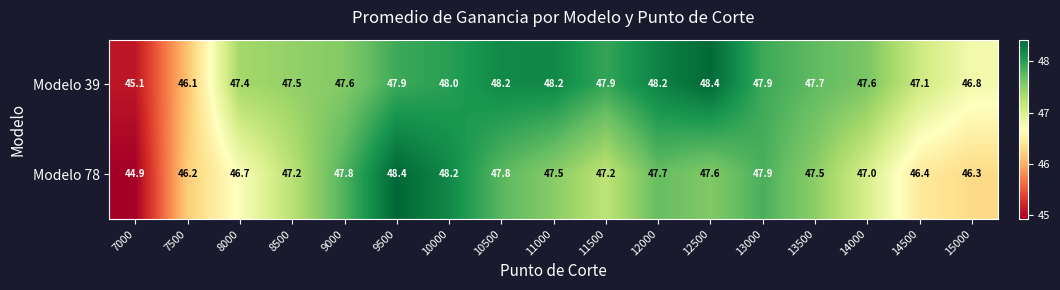

The Modelo 39 series shows 32.9 at 8500. True or false?

False